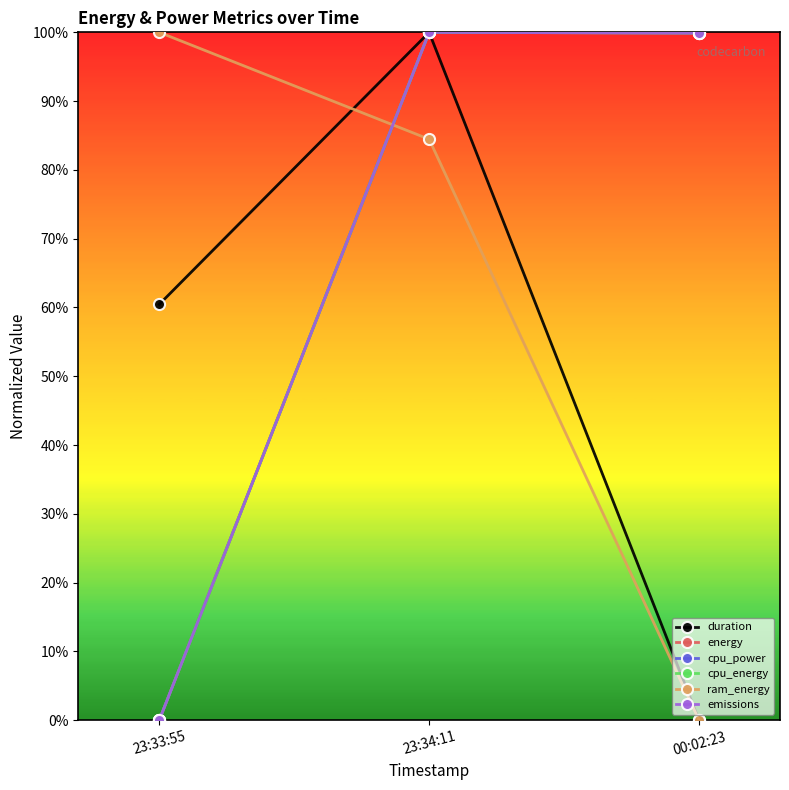

Is this an area chart (filled region under the line)?

No